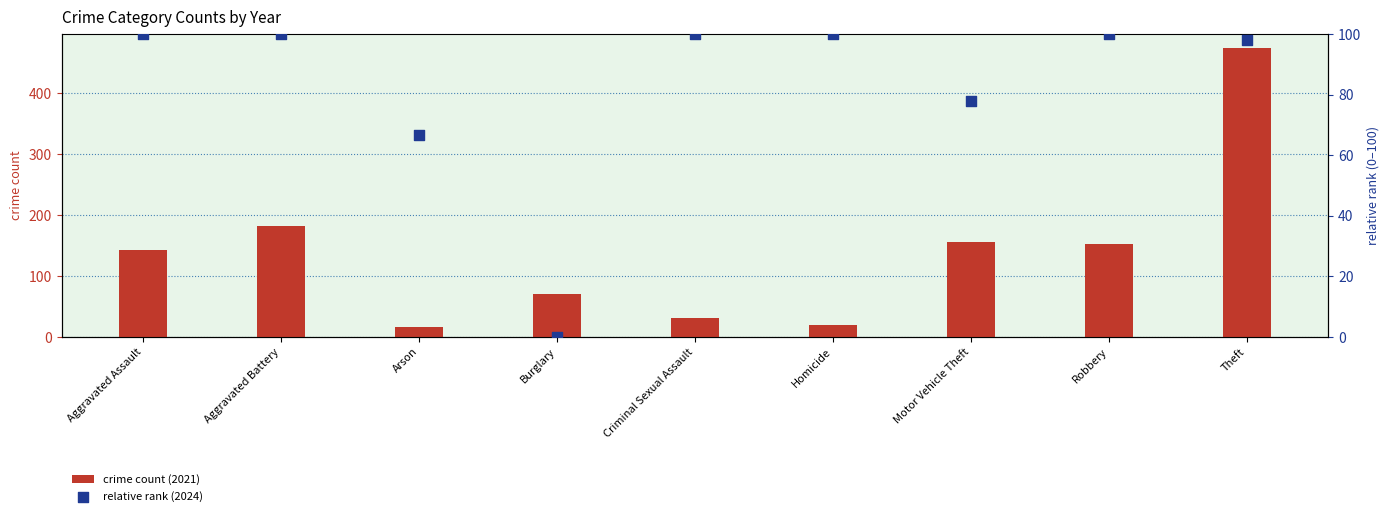

At how many categories does at least one series exceed 118?

5